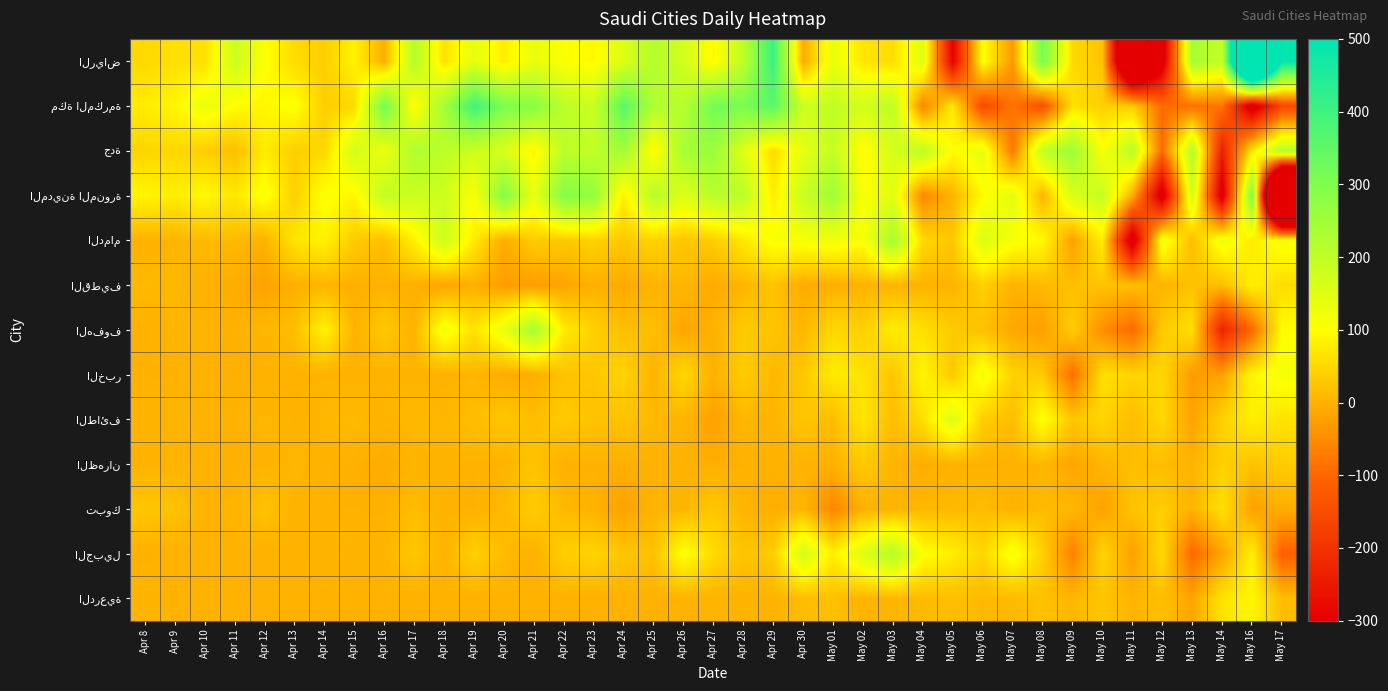

What is the difference between the highest and lowest values at Apr 30?

194